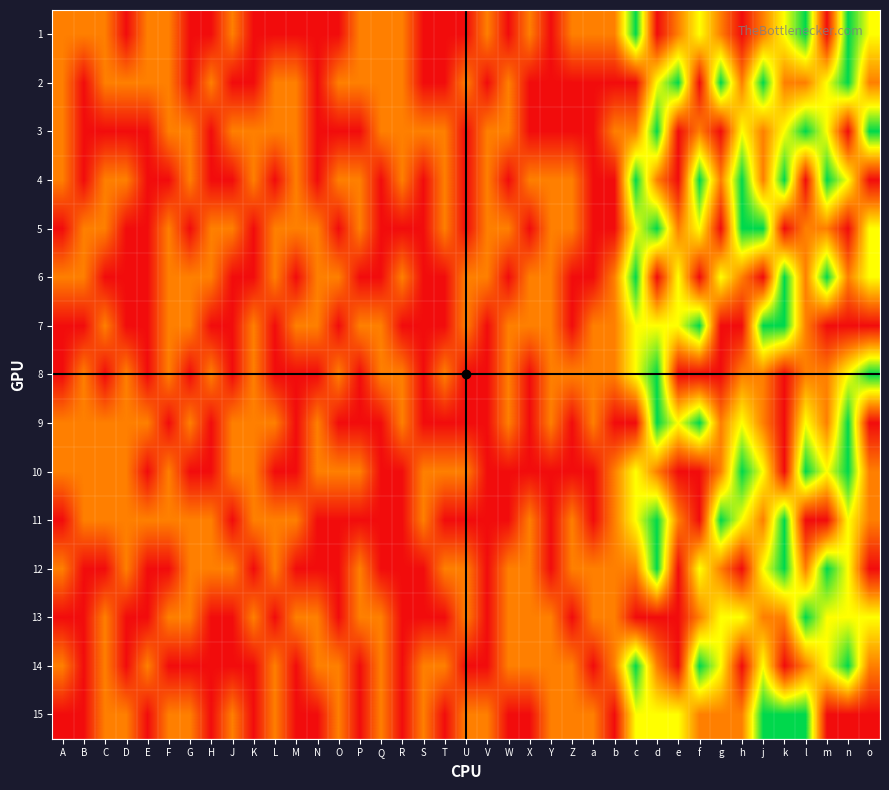

Which has a higher value, J or m?

J